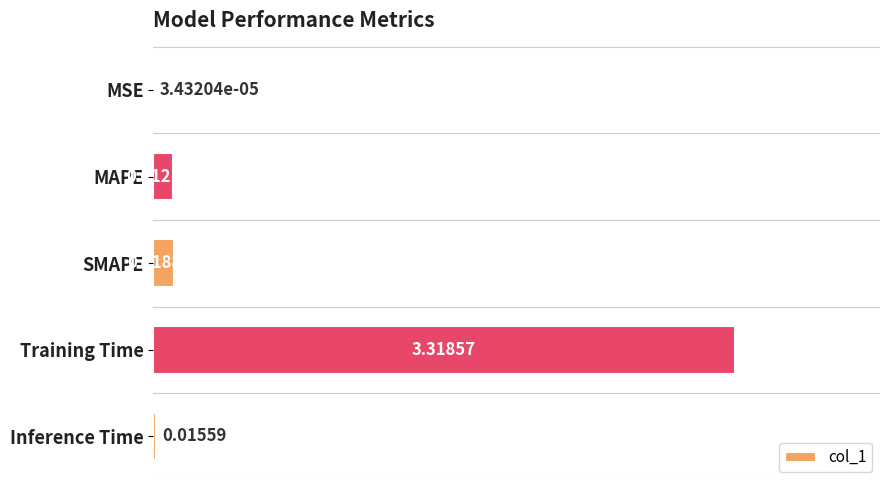

Between Inference Time and MAPE, which is larger?

MAPE